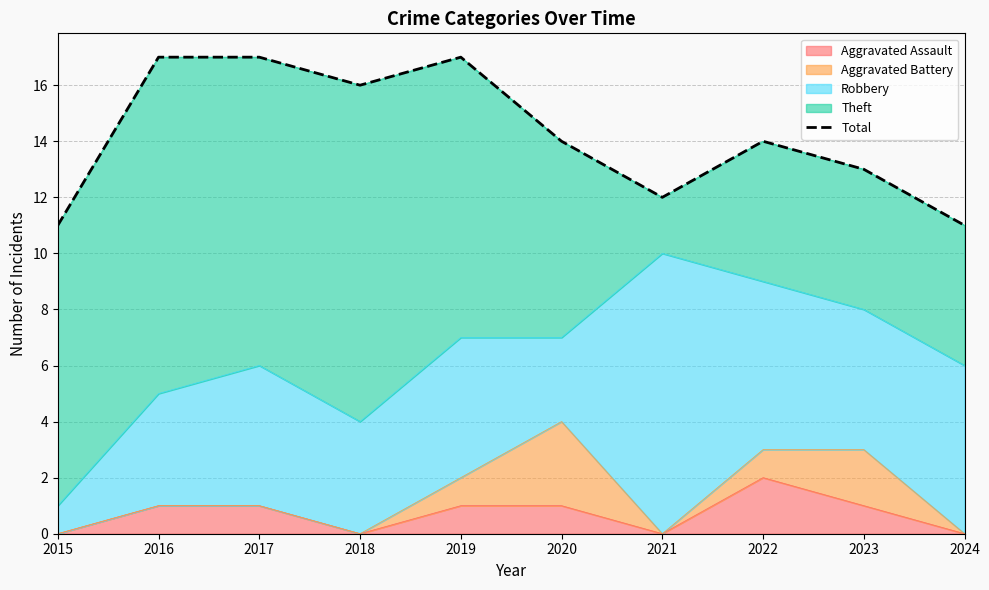

Which category has the highest value across all series?

2016